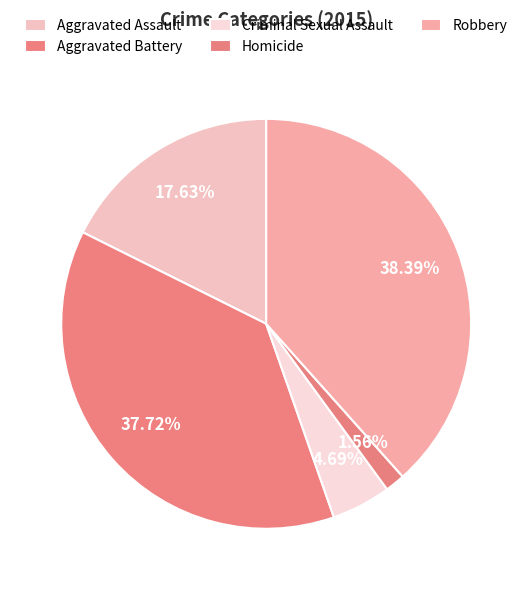

The Aggravated Assault slice represents 25% of the pie. True or false?

False